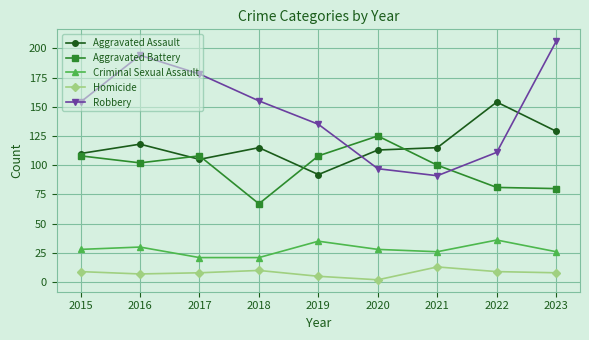

Reading right to left, list all the values displayed in this chart.

Aggravated Assault: 129	154	115	113	92	115	105	118	110
Aggravated Battery: 80	81	100	125	108	67	108	102	108
Criminal Sexual Assault: 26	36	26	28	35	21	21	30	28
Homicide: 8	9	13	2	5	10	8	7	9
Robbery: 206	111	91	97	135	155	178	194	154